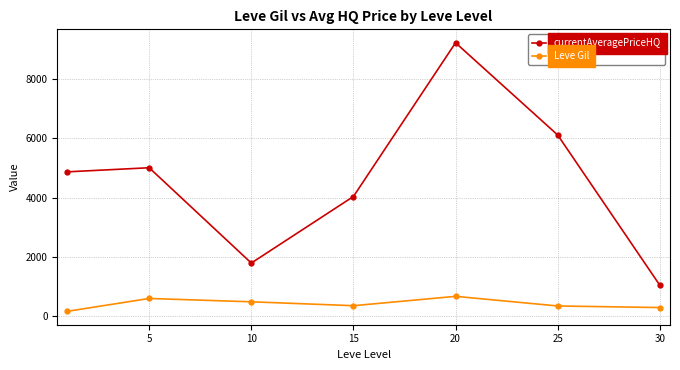

Rank the series by their maximum value, from highest to lowest.

currentAveragePriceHQ, Leve Gil